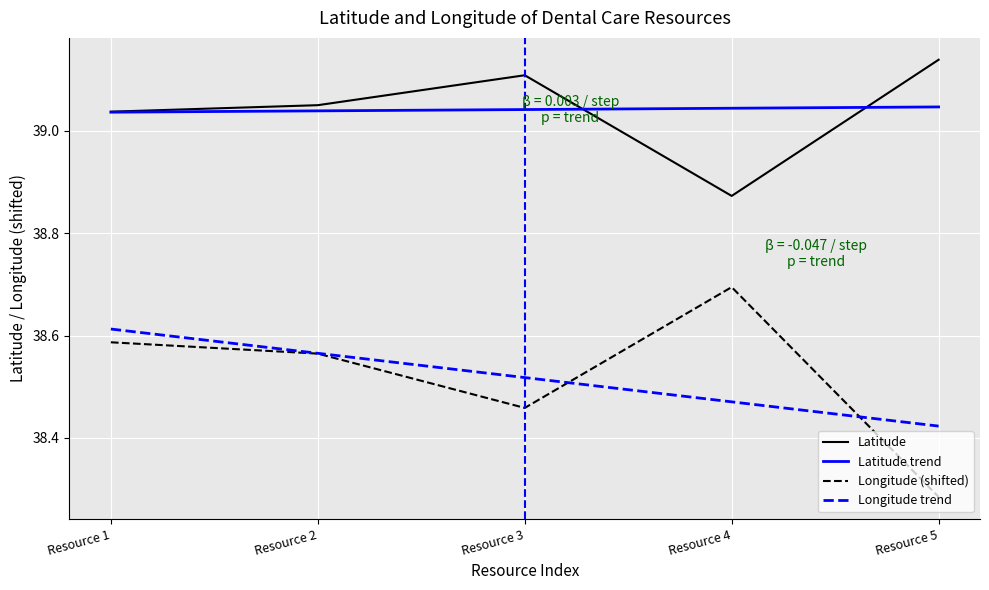

True or false: Latitude and Longitude trend cross at least once.

False